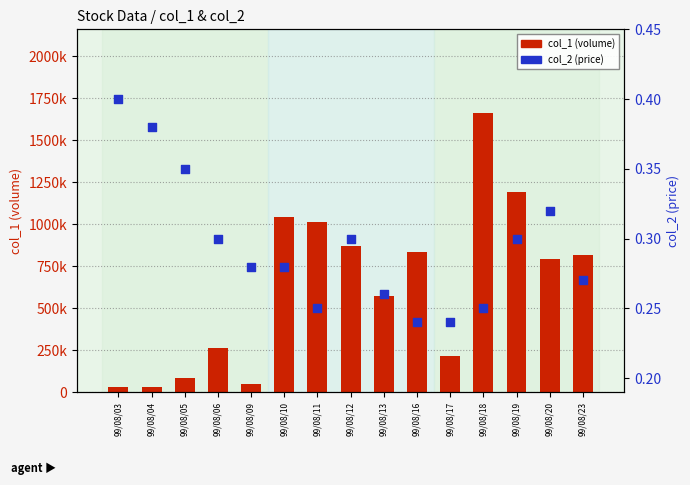

Which series reaches the minimum Y coordinate?

col_2 (price)